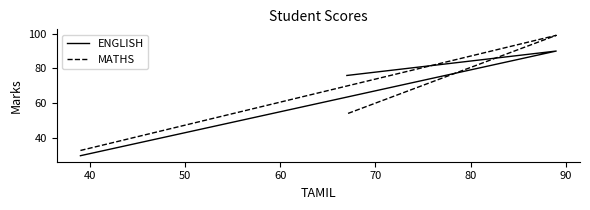

Is the value of MATHS at 40 greater than the value of ENGLISH at 40?

Yes